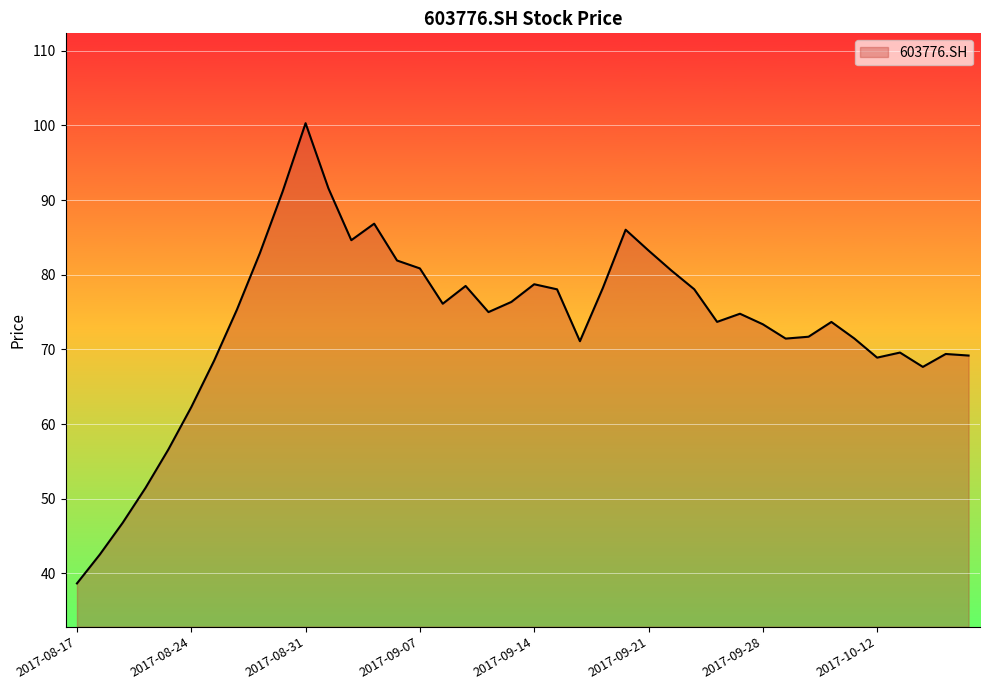

True or false: the data has more than 2 interior local peaks.

True